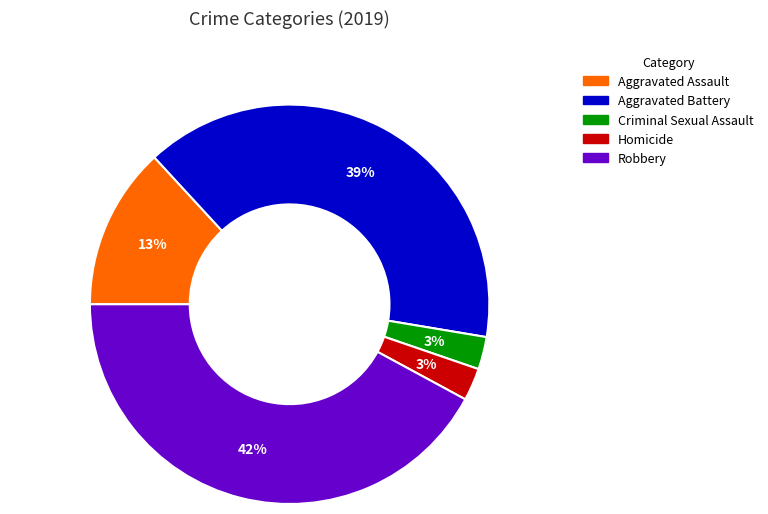

Which slice is the largest?

Robbery